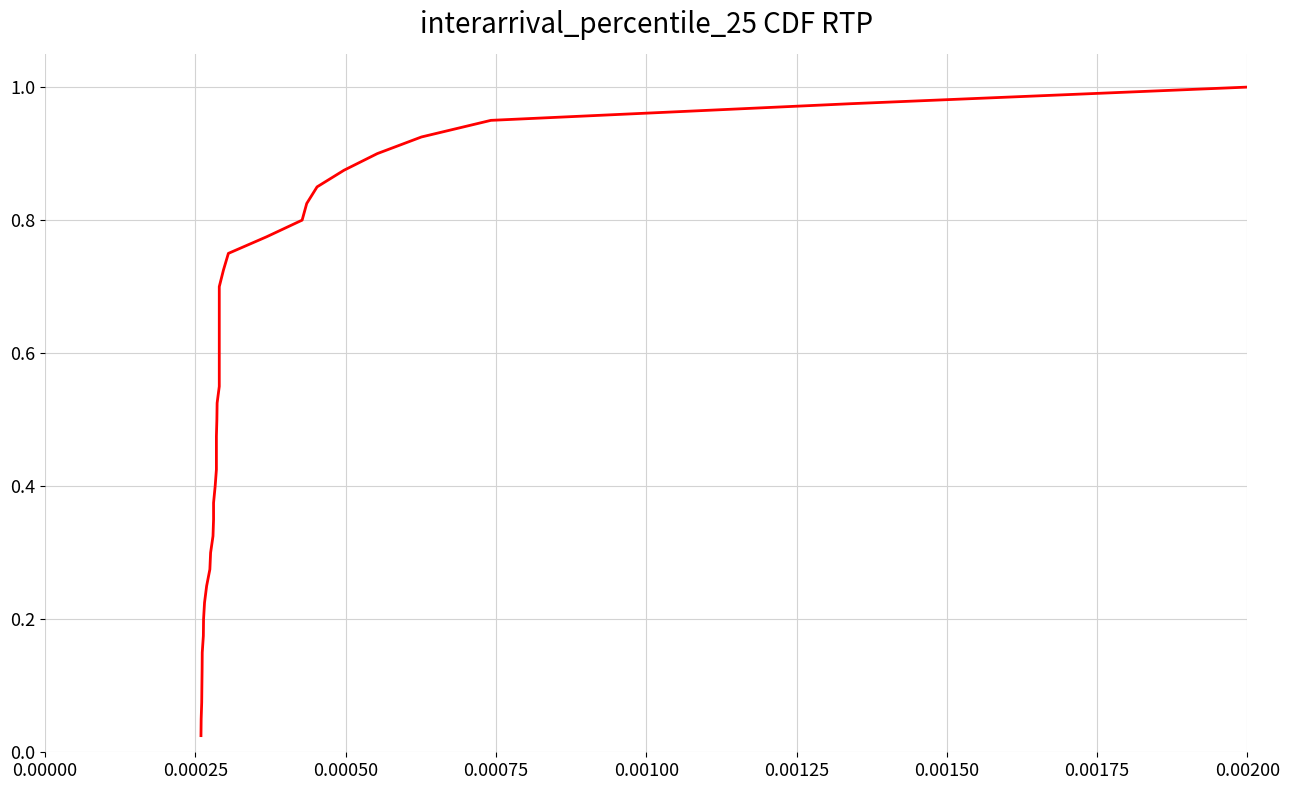

What is the difference between the maximum and second lowest values?

0.9